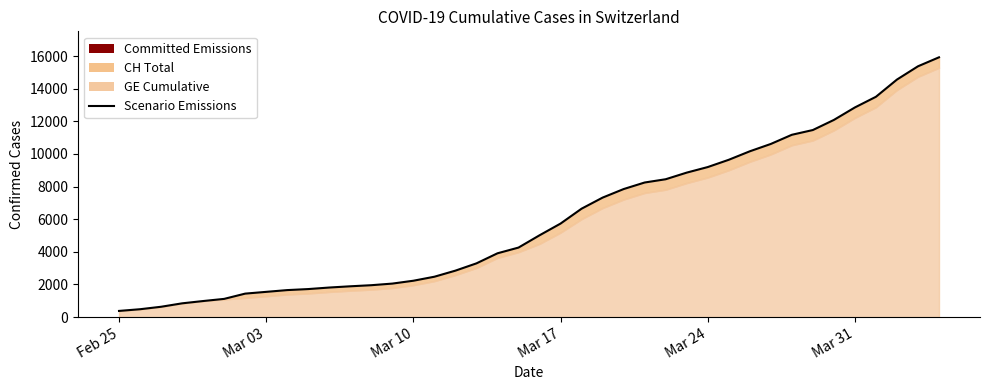

True or false: there are more than 1 points higher than both neighbors.

False